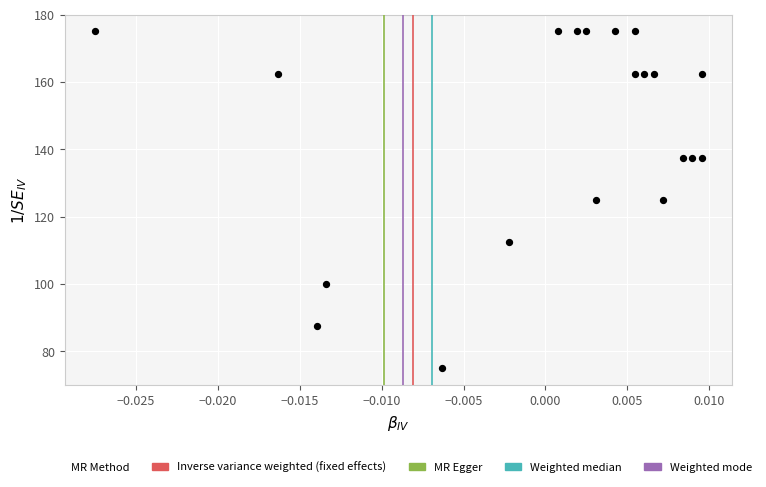

What is the range of Y values (max minus min)?

100.0